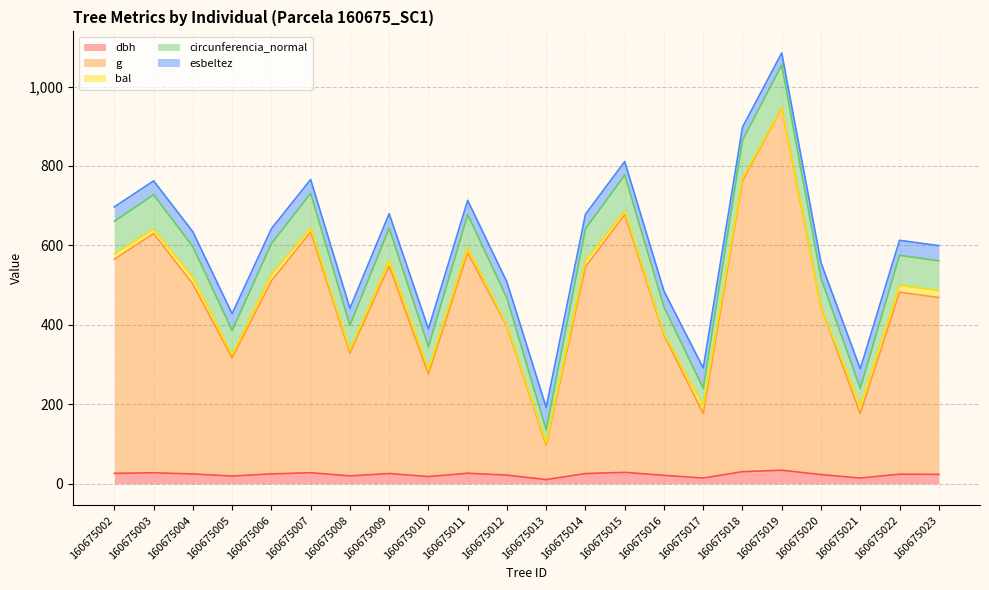

Count the number of categories in the chart.

22